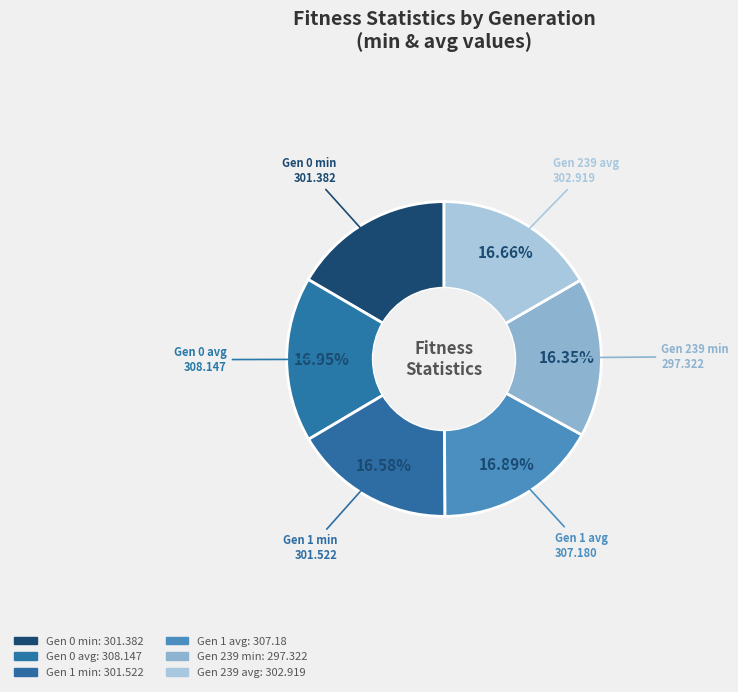

How many segments does this pie chart have?

6